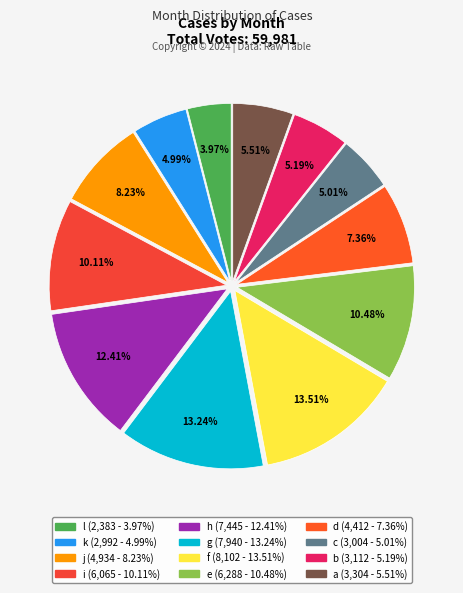

How many slices are in this pie chart?

12